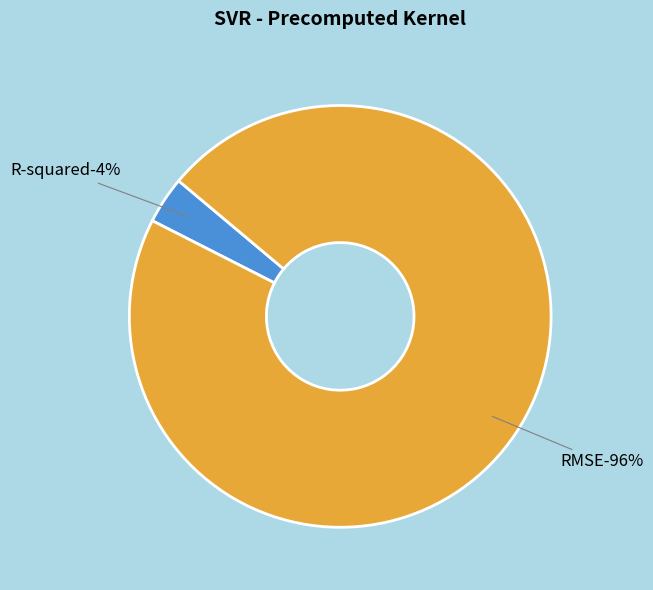

Combined, what portion of the pie is RMSE and R-squared?

100.0%